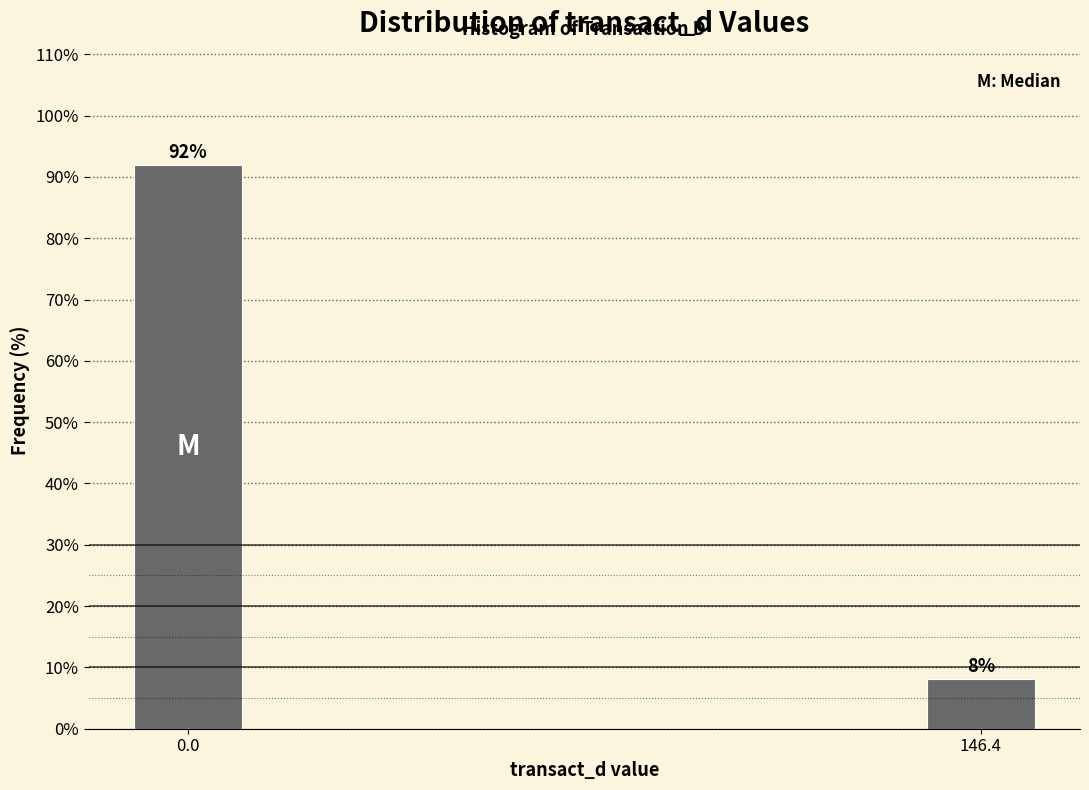

What is the average value?

50.0